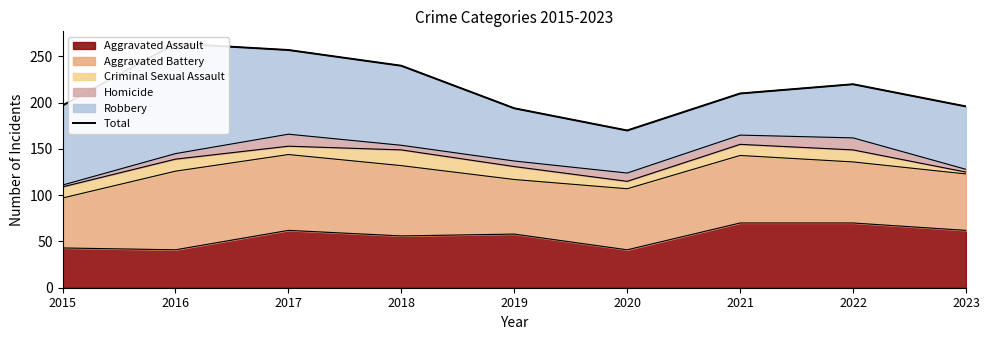

Rank the categories by value from highest to lowest.

2016, 2017, 2018, 2022, 2021, 2015, 2023, 2019, 2020